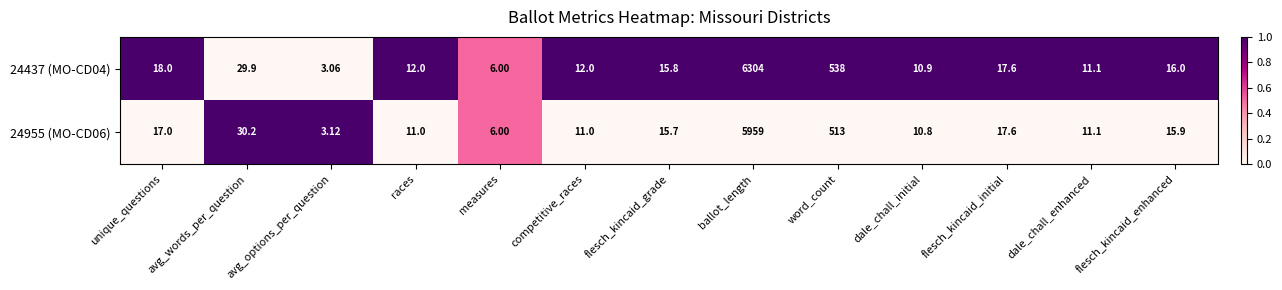

At which label does 24955 (MO-CD06) first exceed 15?

unique_questions